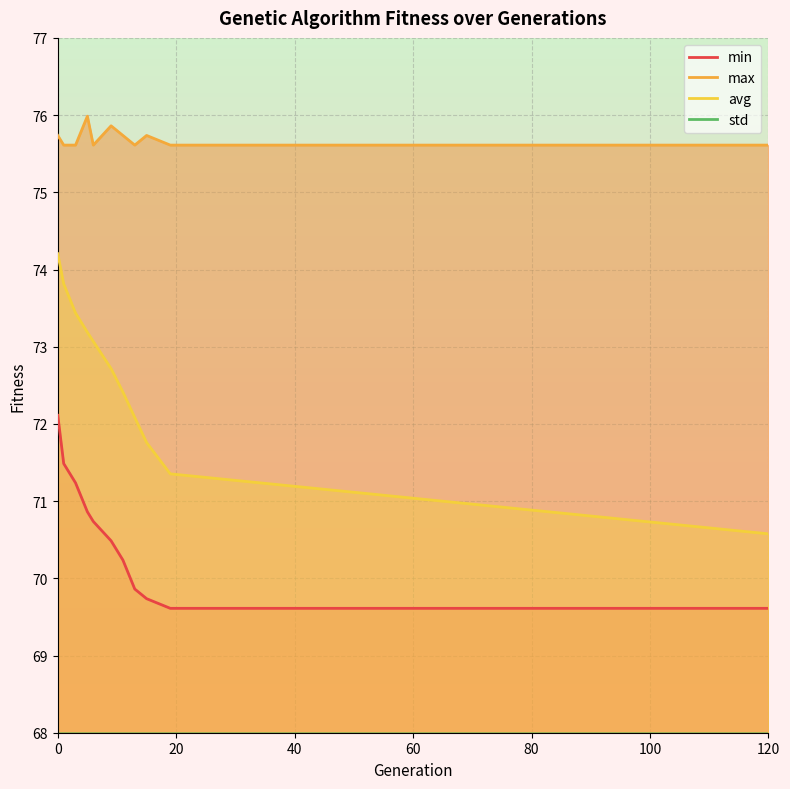

Reading left to right, extract all data points from this chart.

min: 72.1	71.5	71.2	70.9	70.7	70.5	70.2	69.9	69.7	69.6	69.6
max: 75.7	75.6	75.6	76.0	75.6	75.9	75.7	75.6	75.7	75.6	75.6
avg: 74.2	73.8	73.4	73.2	73.1	72.7	72.4	72.1	71.8	71.4	70.6
std: 0.6	0.6	0.7	0.8	0.8	0.9	1.0	1.1	1.2	1.3	1.6